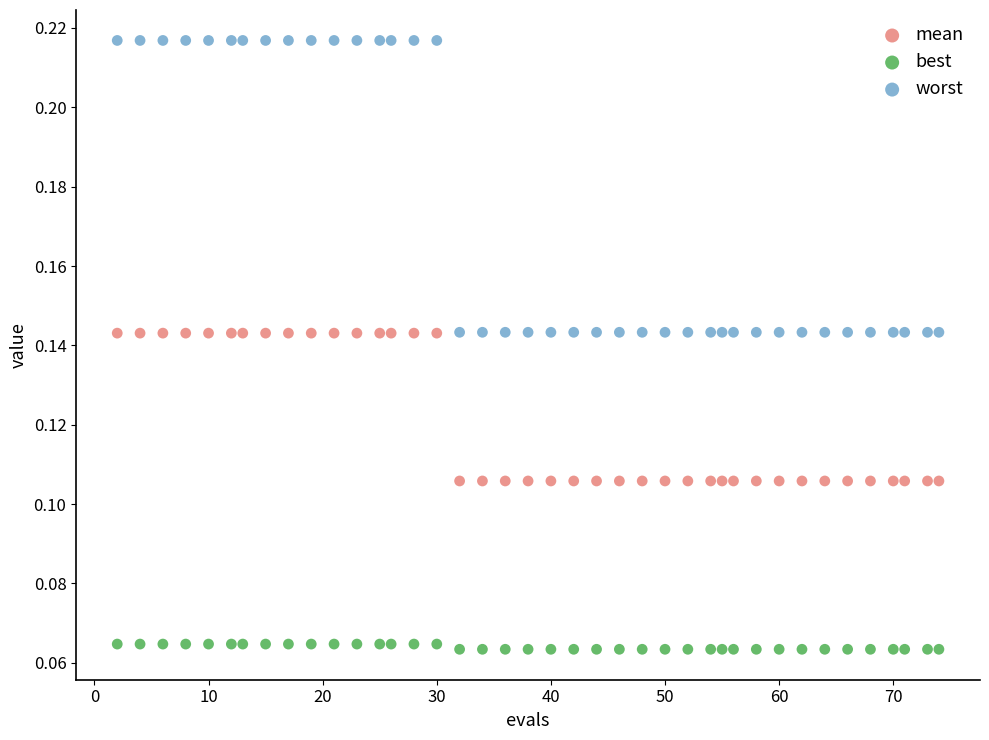

Across all data points, what is the range of X values (max minus min)?

72.0